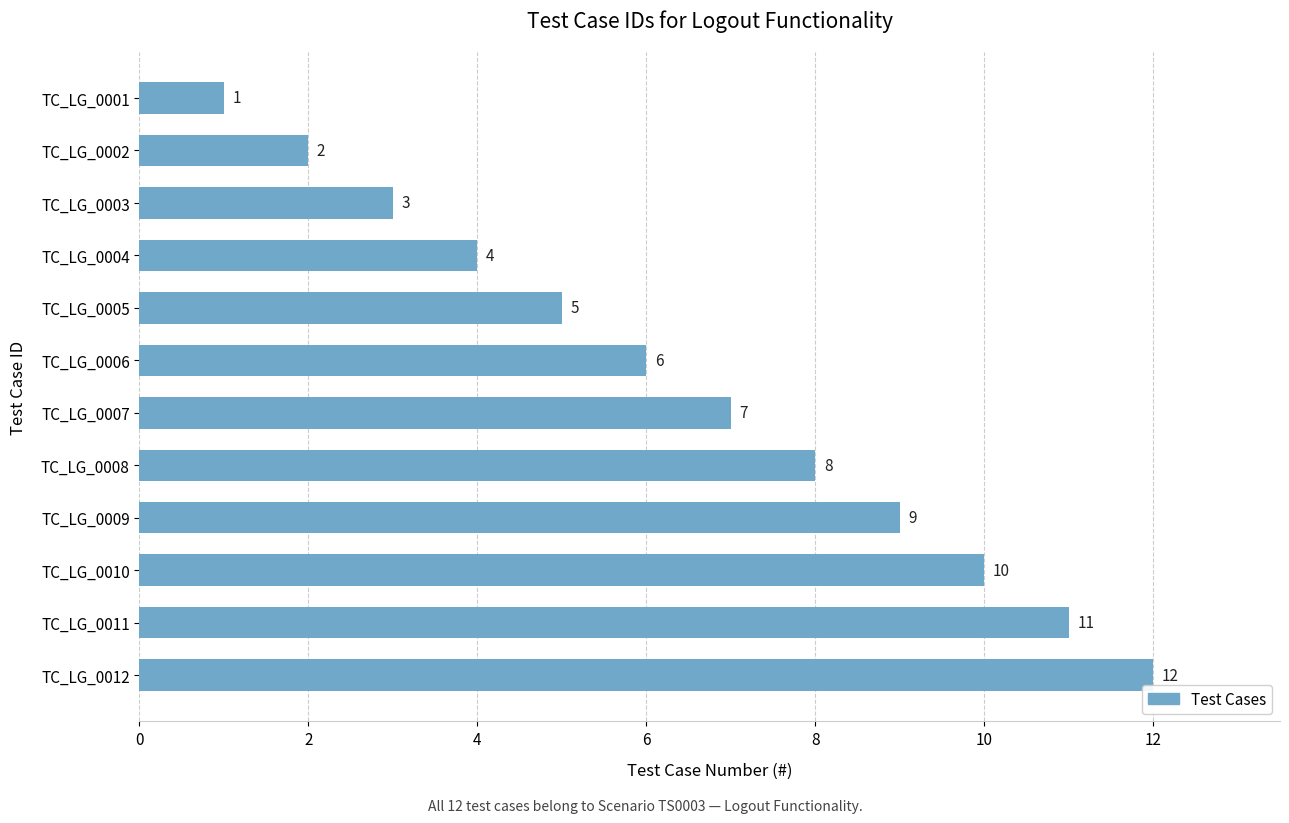

Approximately how many times larger is the value at TC_LG_0006 compared to TC_LG_0010?

0.6